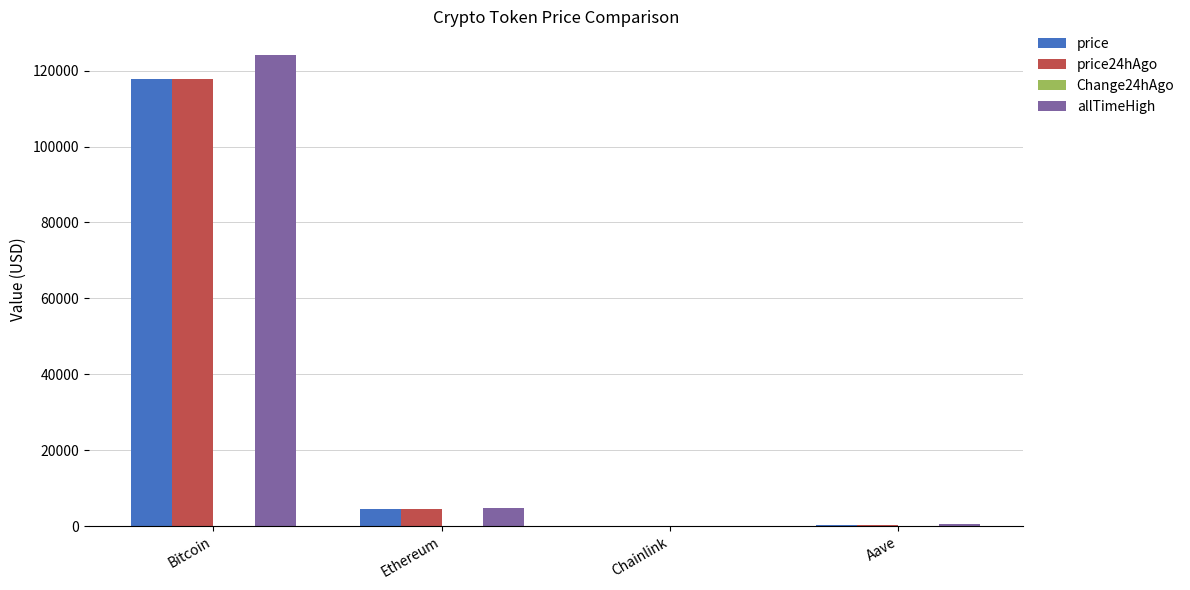

At which label is allTimeHigh closest to 62090?

Ethereum